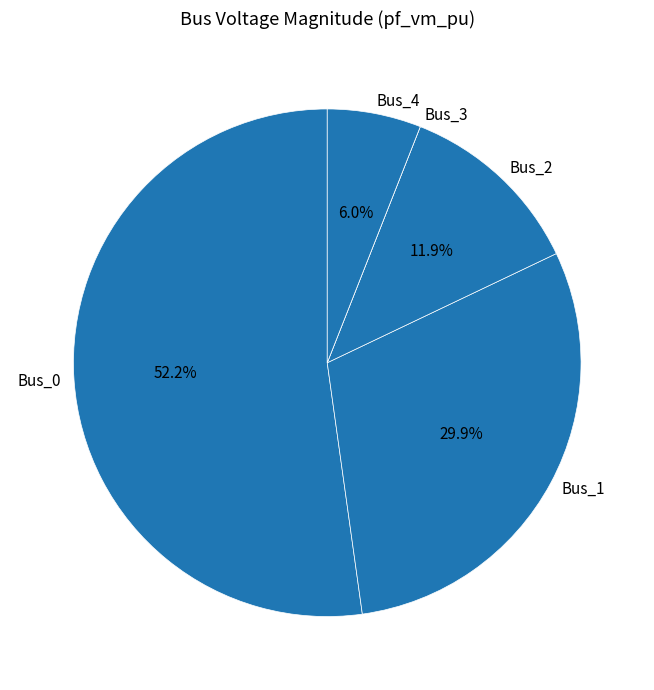

What is the largest slice in the pie chart?

Bus_0